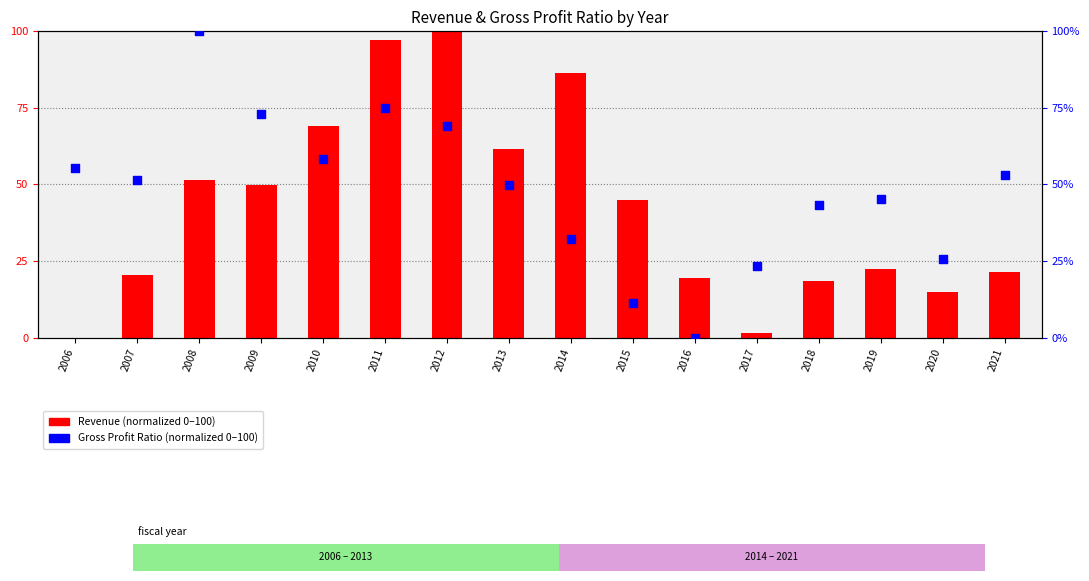

What are all the series names shown in the legend?

Revenue (normalized), Gross Profit Ratio (normalized)